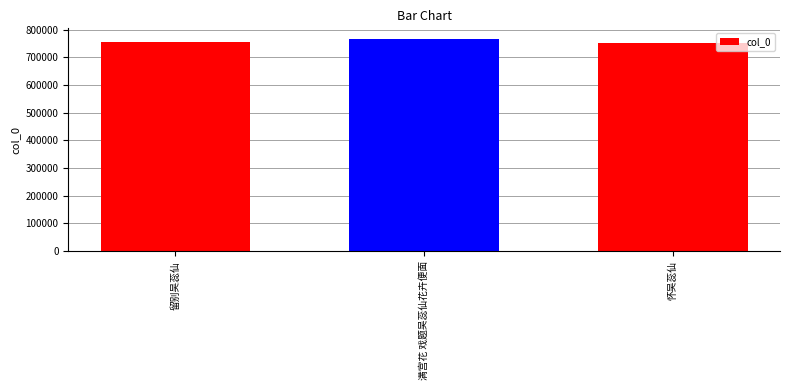

At which label is the value closest to 760060?

留别吴蕊仙